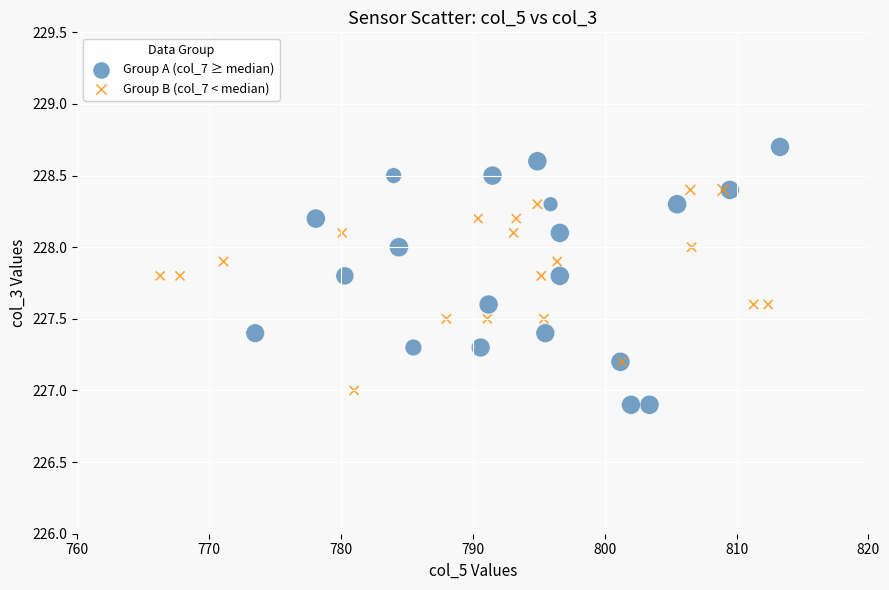

Which series has the largest Y range (max minus min)?

Group A (col_7 ≥ median)